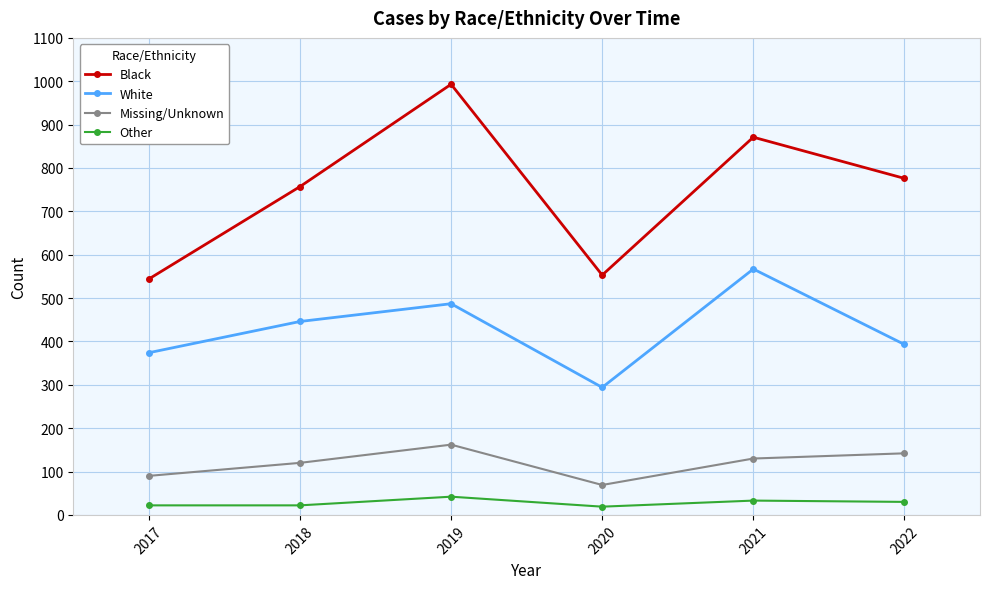

How many interior local valleys does the White series have?

1